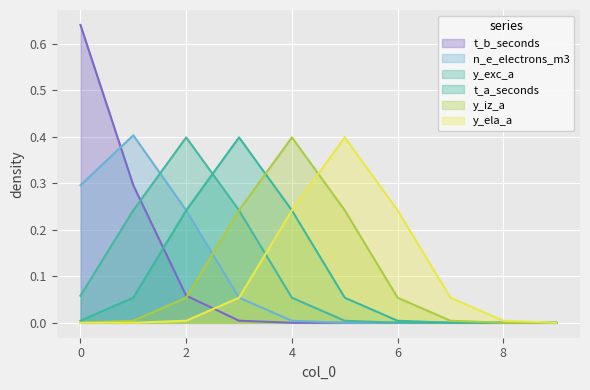

How many lines are shown in the chart?

6